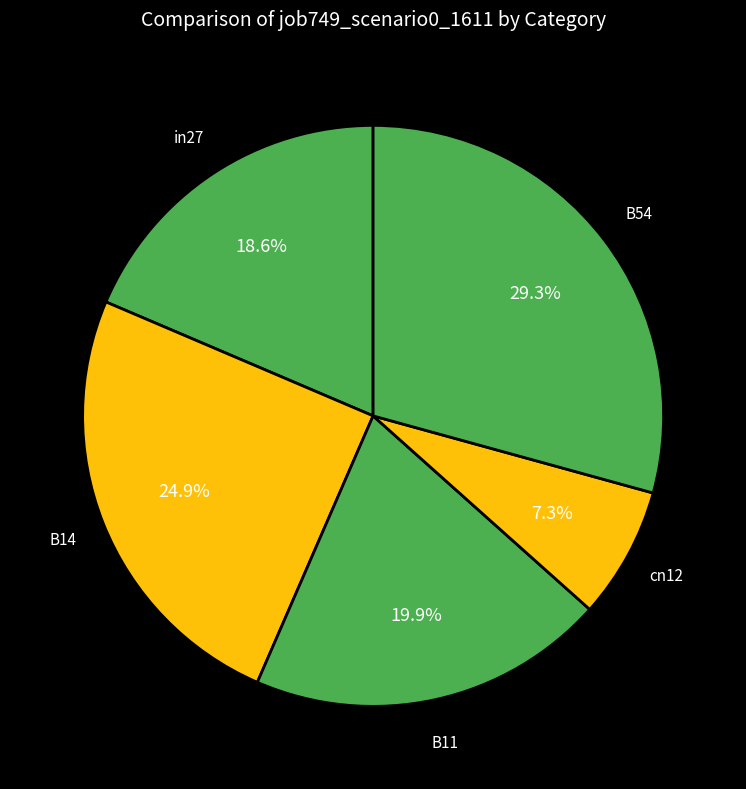

To the nearest percent, what is the difference between the B54 and B14 slice percentages?

4%